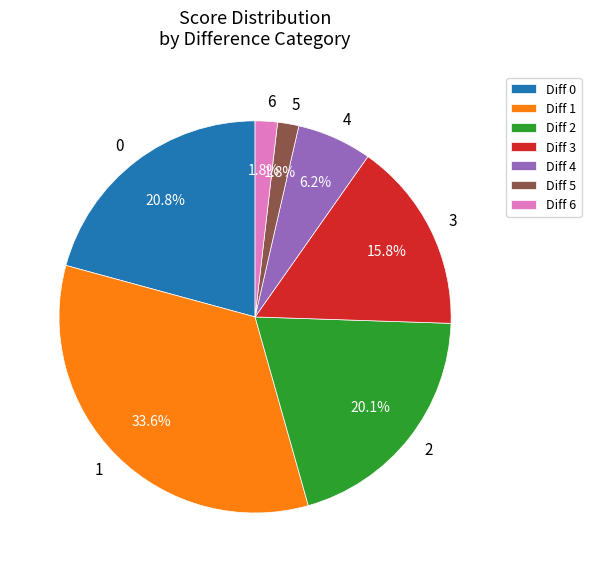

To the nearest percent, what portion does 4 represent?

6%